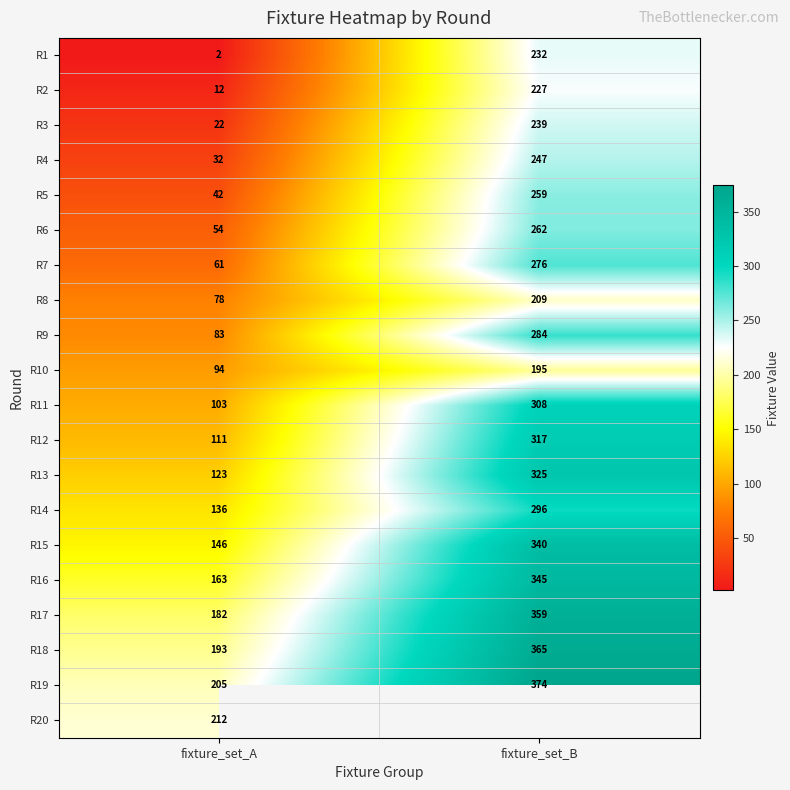

At which category does the chart reach its minimum across all series?

fixture_set_A